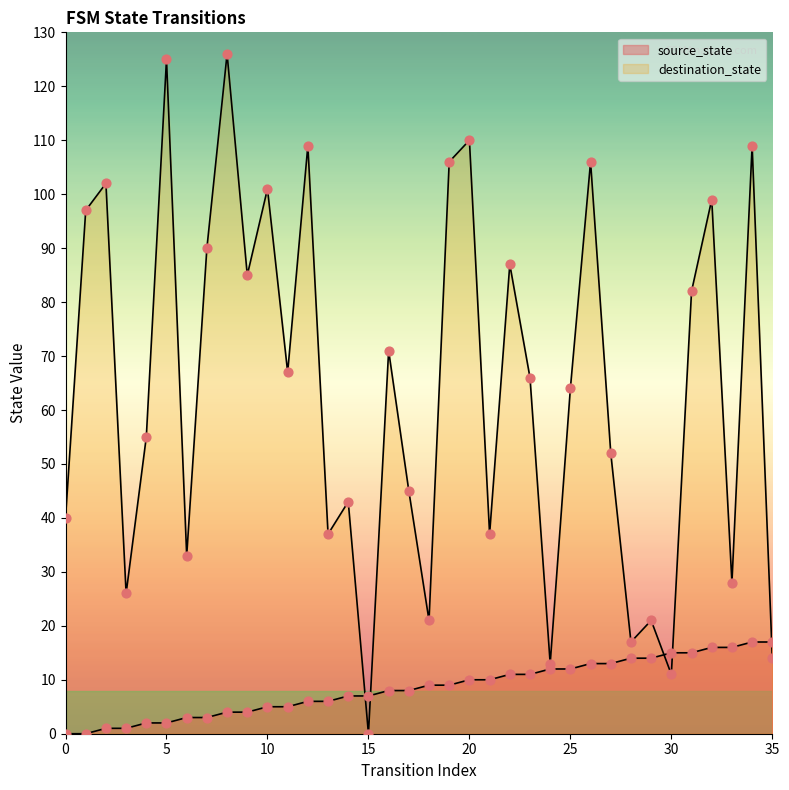

At which category is the sum across all series the highest?

8